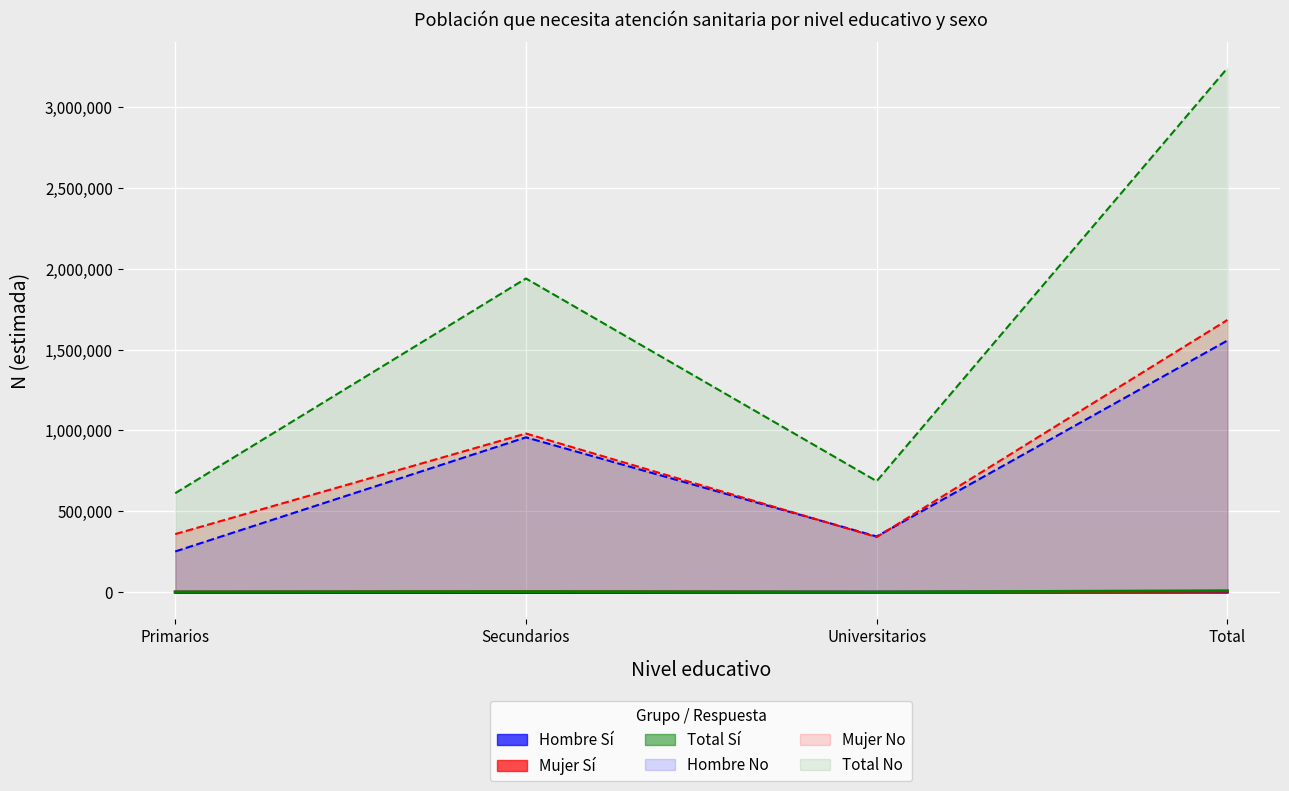

Reading left to right, what are all the values shown in this chart?

Hombre N (estimada): 252660	957694	345478	1555833
Mujer N (estimada): 359907	981430	341548	1682884
Total N (estimada): 612567	1939125	687025	3238717